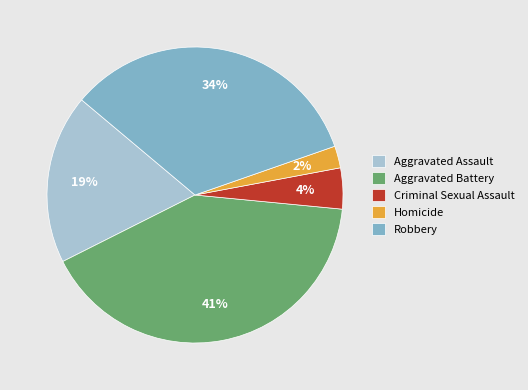

Which has a higher value, Aggravated Assault or Homicide?

Aggravated Assault